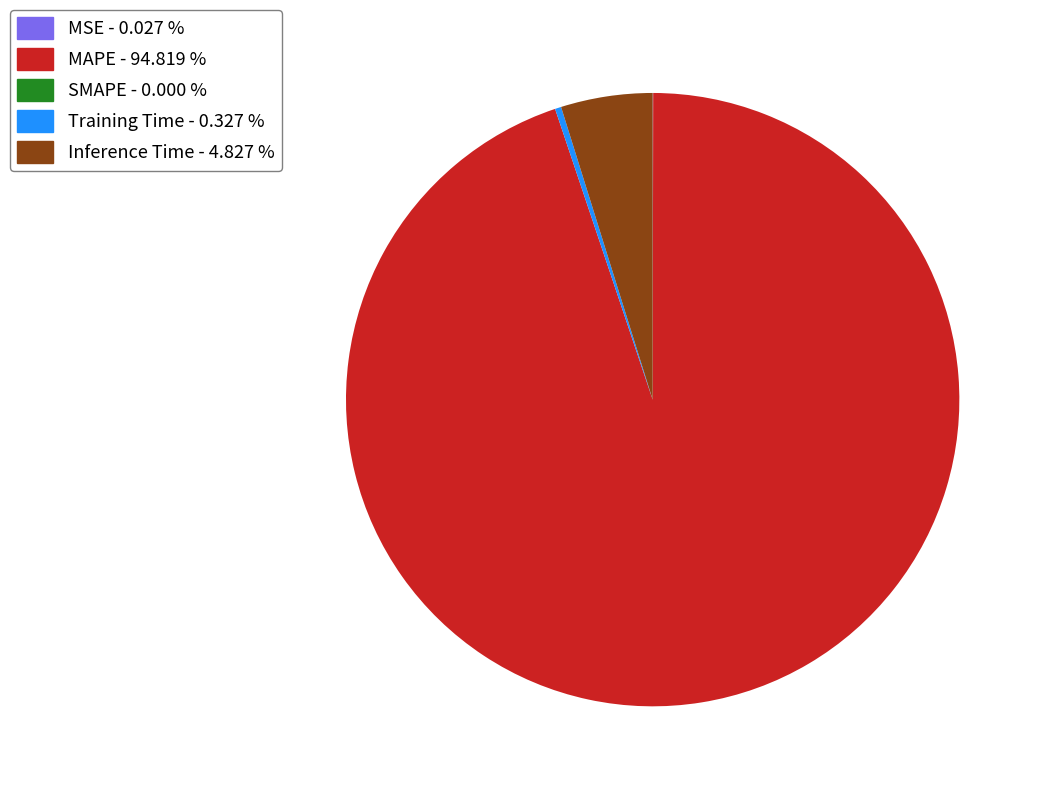

Is there a majority slice in this chart?

Yes